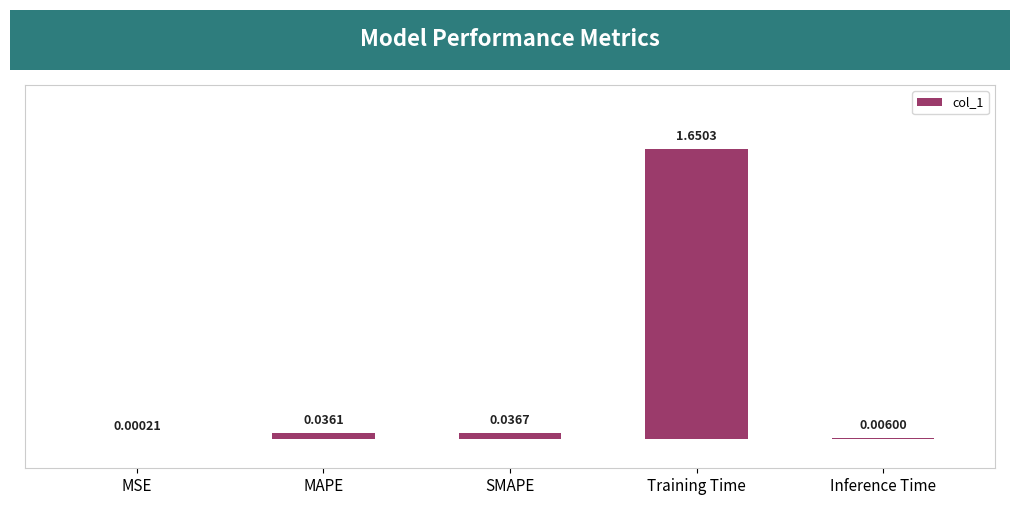

Where is the data nearest to the value 0?

MSE